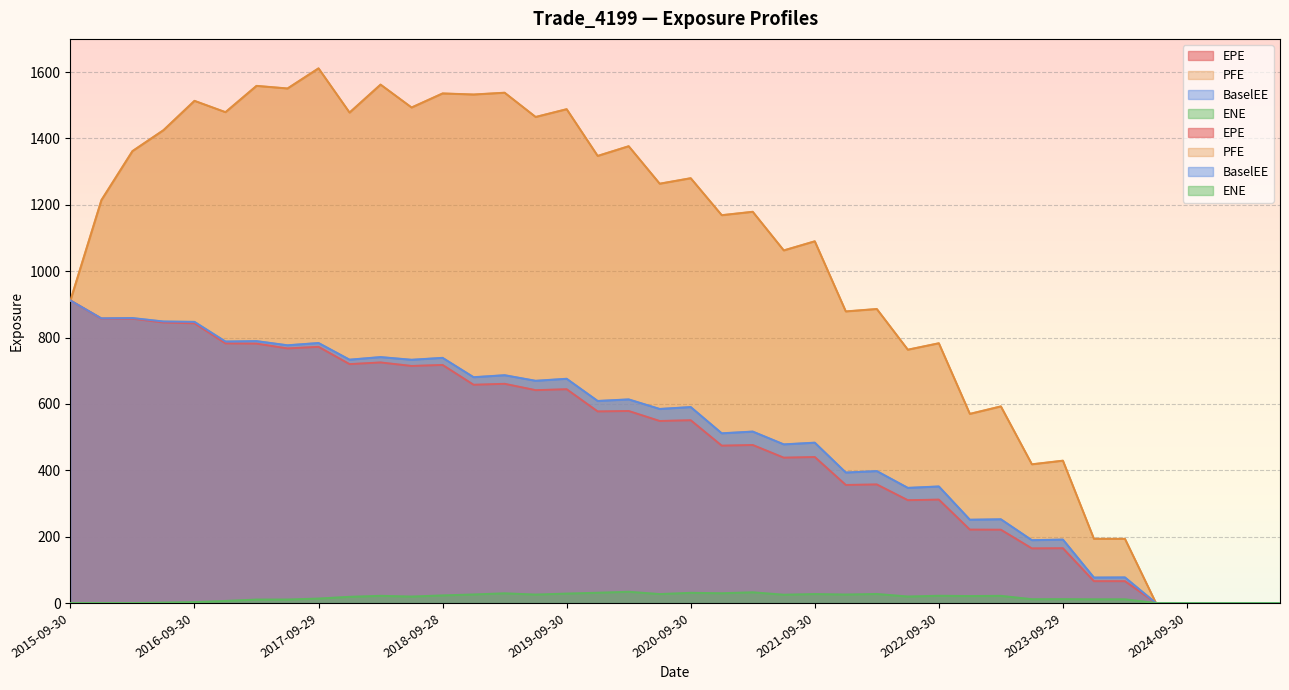

True or false: BaselEE and EPE intersect in this chart.

False